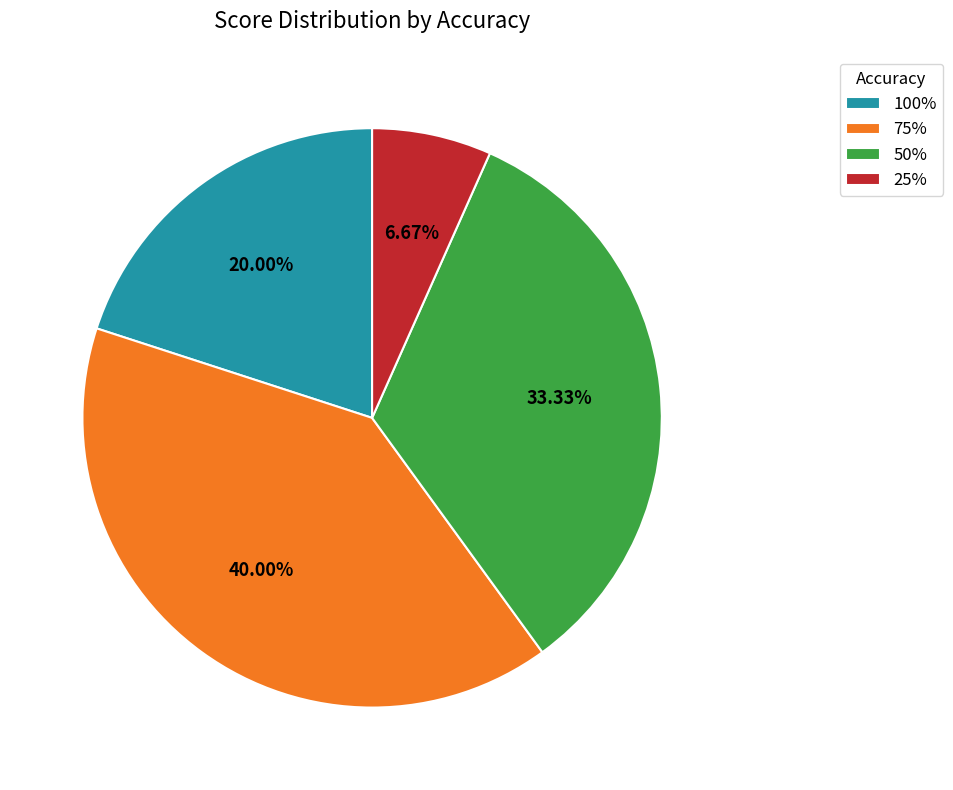

Rank the categories by value from highest to lowest.

75%, 50%, 100%, 25%